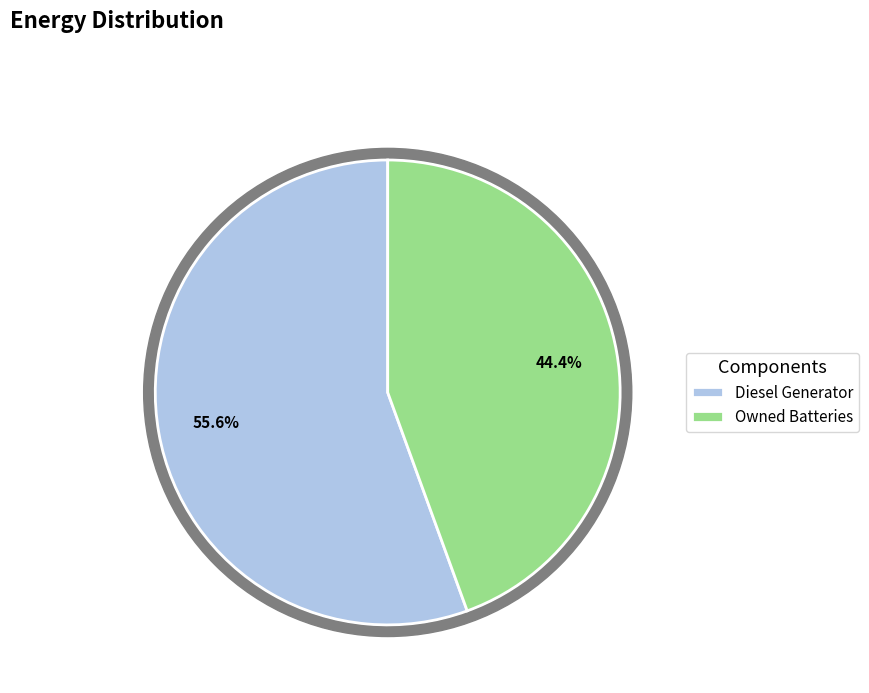

Does Owned Batteries represent more than half of the total?

No